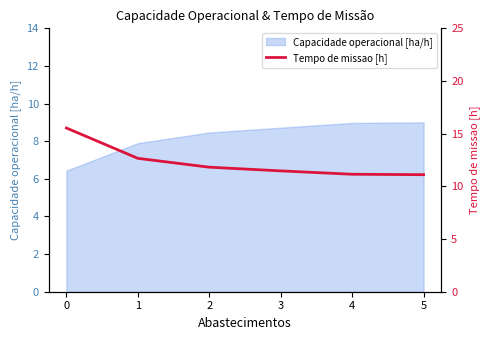

True or false: the data has more than 1 interior local peaks.

False